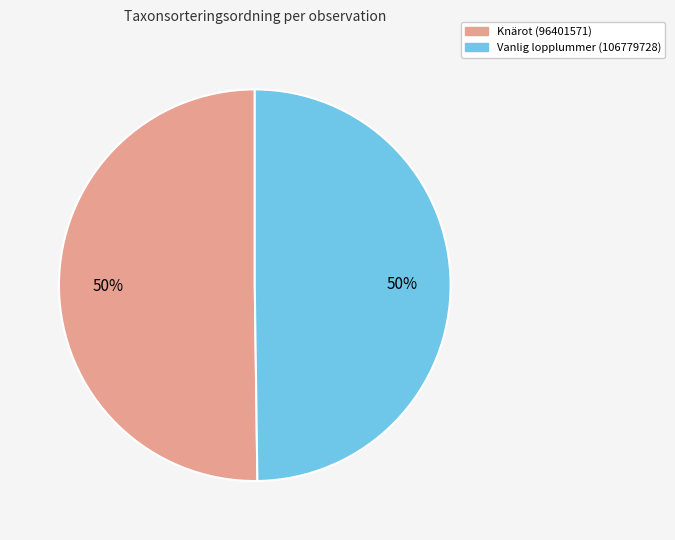

To the nearest percent, what is the average slice percentage?

50%